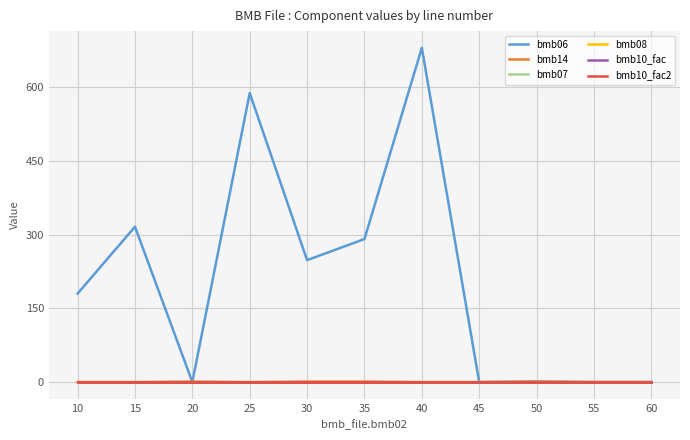

Is this an area chart (filled region under the line)?

No